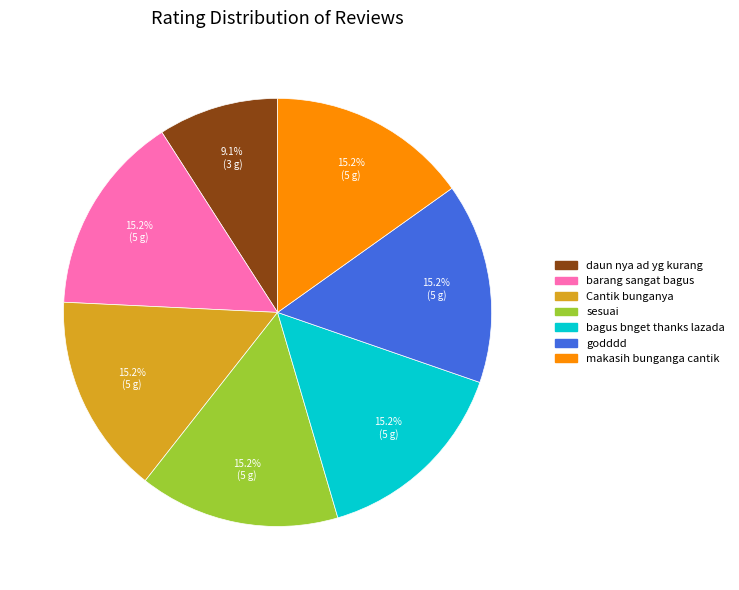

Which category has the smallest portion of the pie?

daun nya ad yg kurang